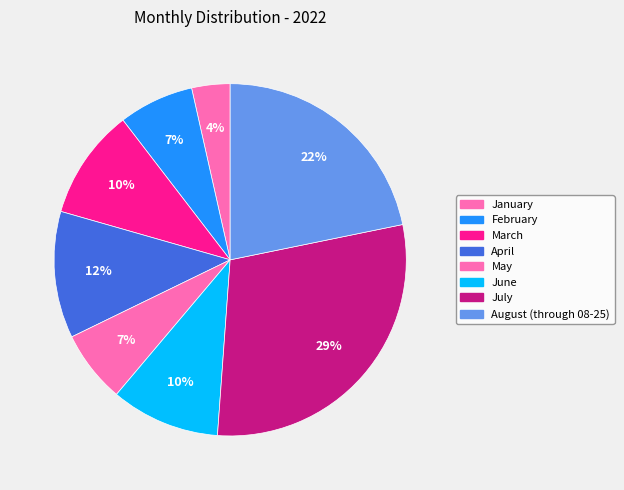

Rank the categories by value from lowest to highest.

January, May, February, June, March, April, August (through 08-25), July